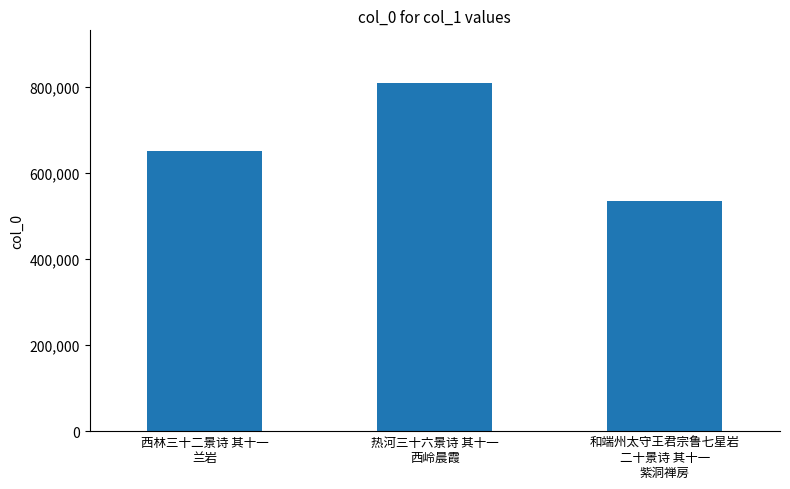

Reading right to left, transcribe all the data shown in this chart.

534275	809759	651019